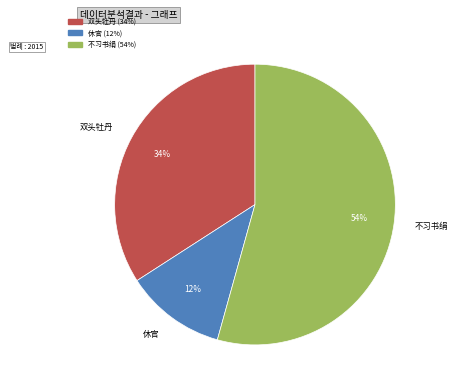

Does any single category account for the majority?

Yes